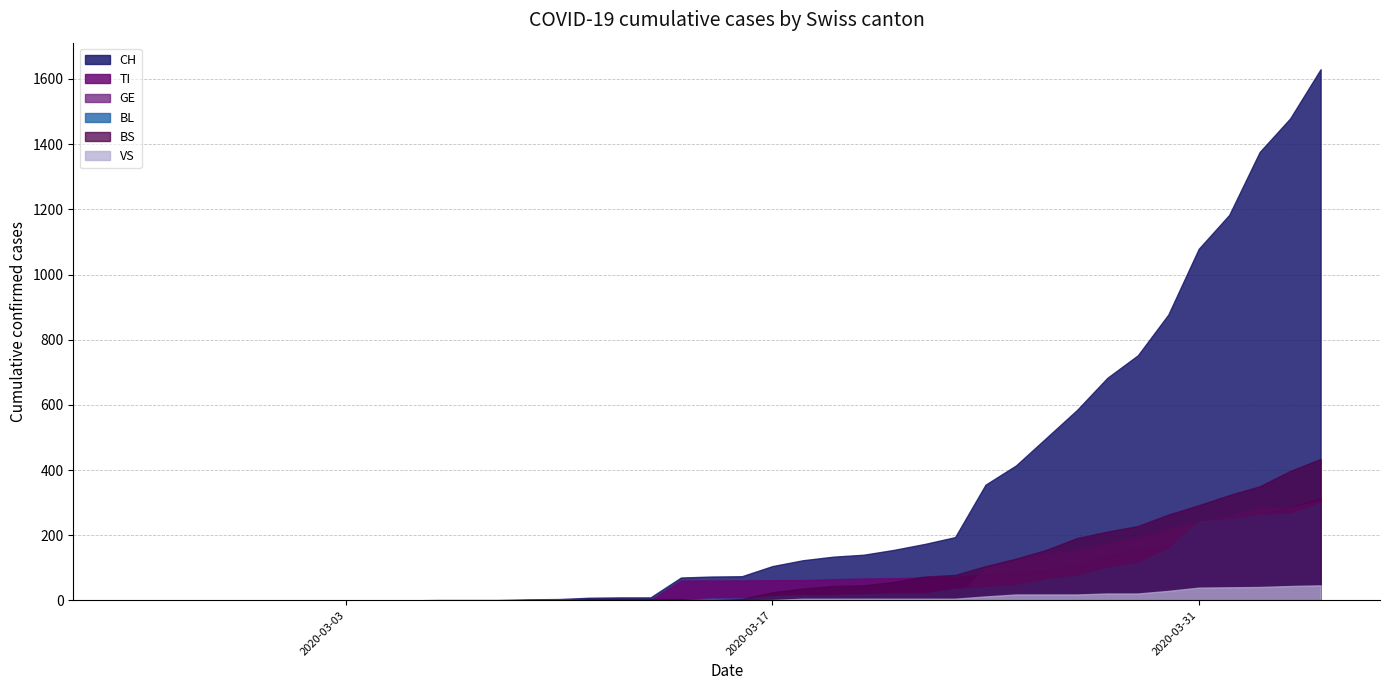

Between 2020-02-26 and 2020-03-02, which series saw the biggest shift?

CH